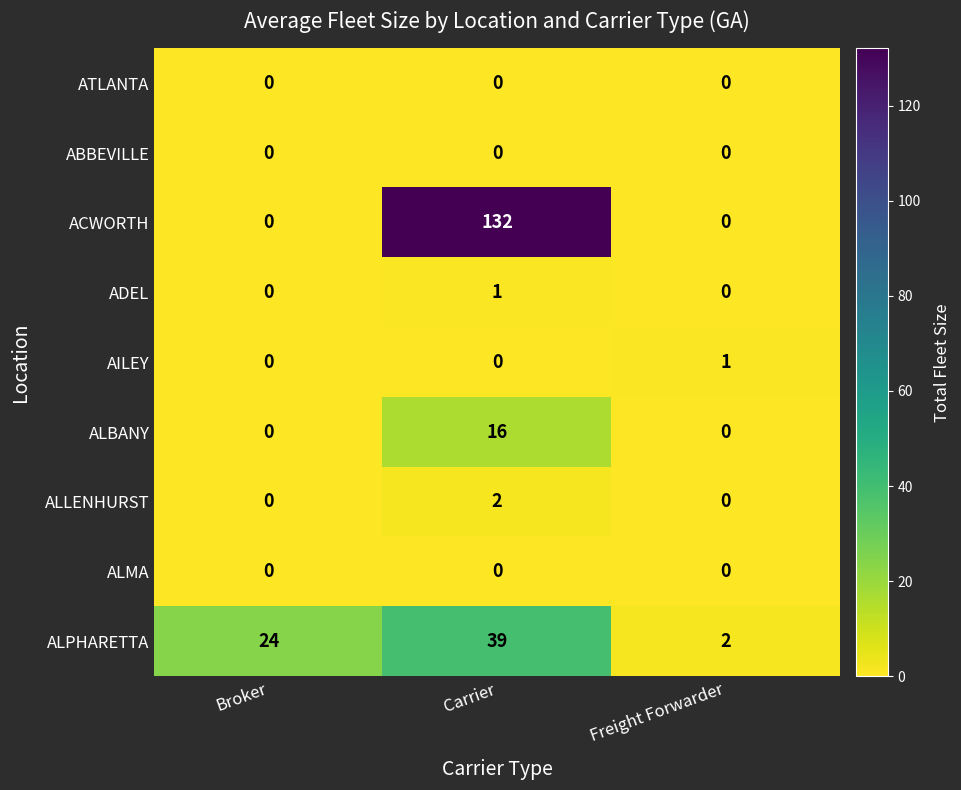

What is the average value of the ACWORTH series?

44